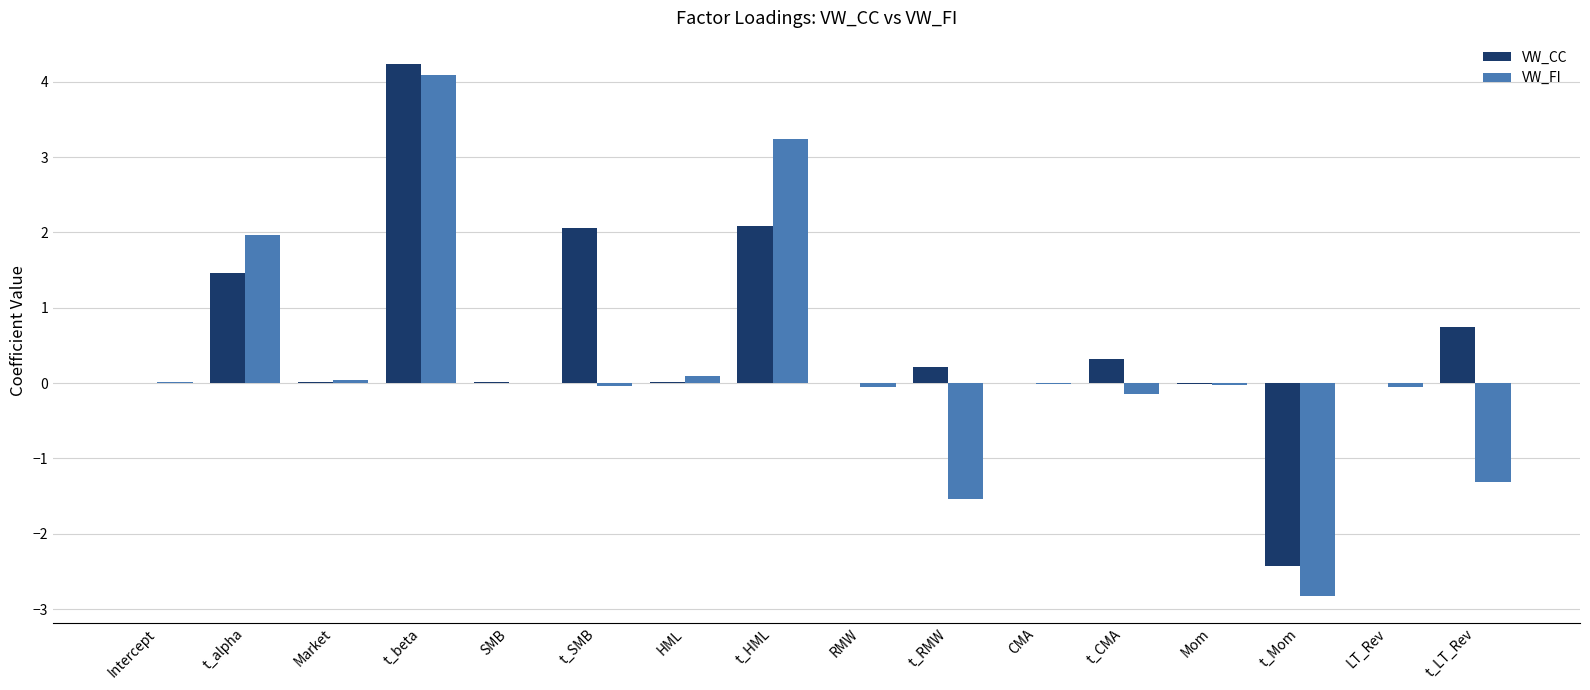

What are all the series names shown in the legend?

VW_CC, VW_FI